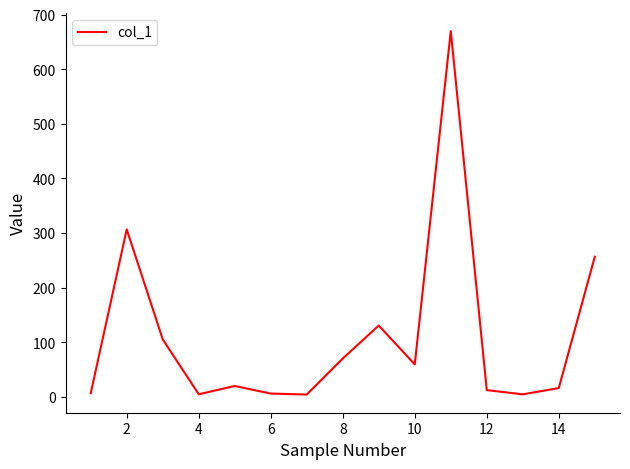

What is the maximum value shown in the chart?

669.9